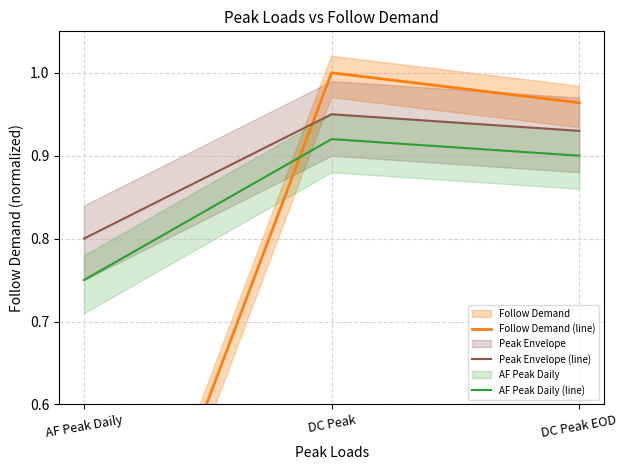

What is the maximum value for Peak Envelope (line)?

0.9